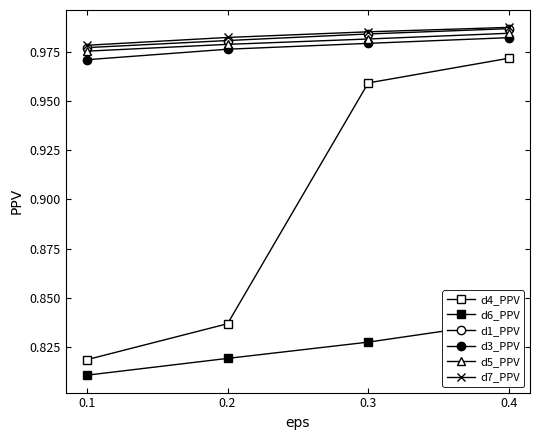

True or false: d6_PPV and d1_PPV intersect in this chart.

False